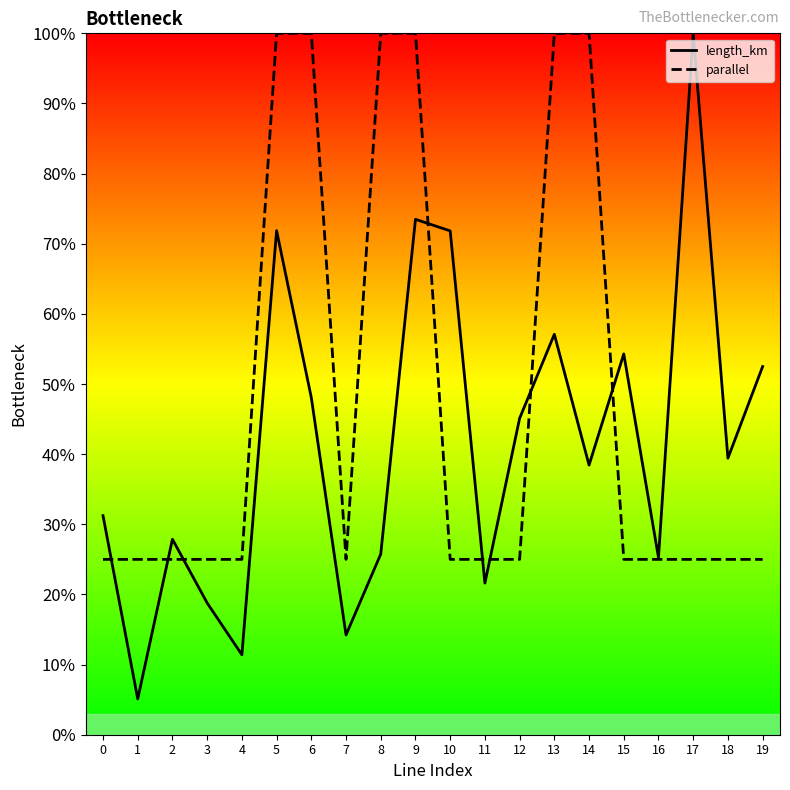

True or false: length_km has a value of 0.1 at 7.

False